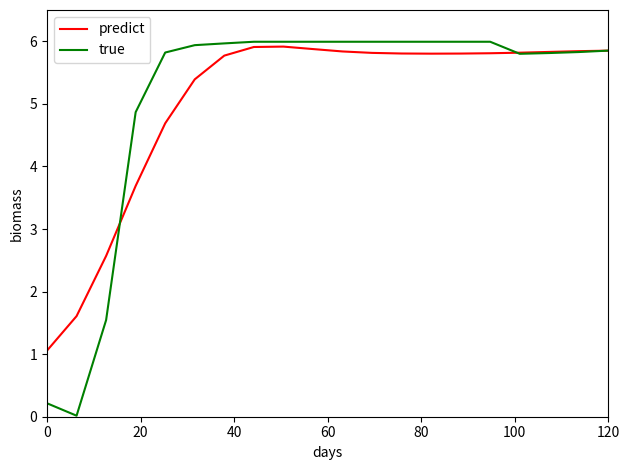

What is the highest value of the predict series?

5.9